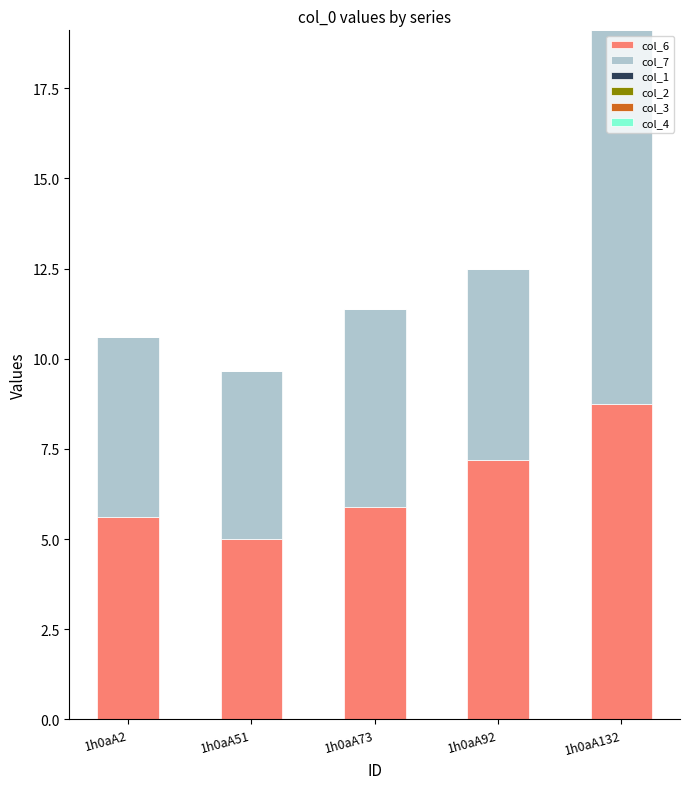

What is the difference between the maximum and minimum values in the col_6 series?

3.7